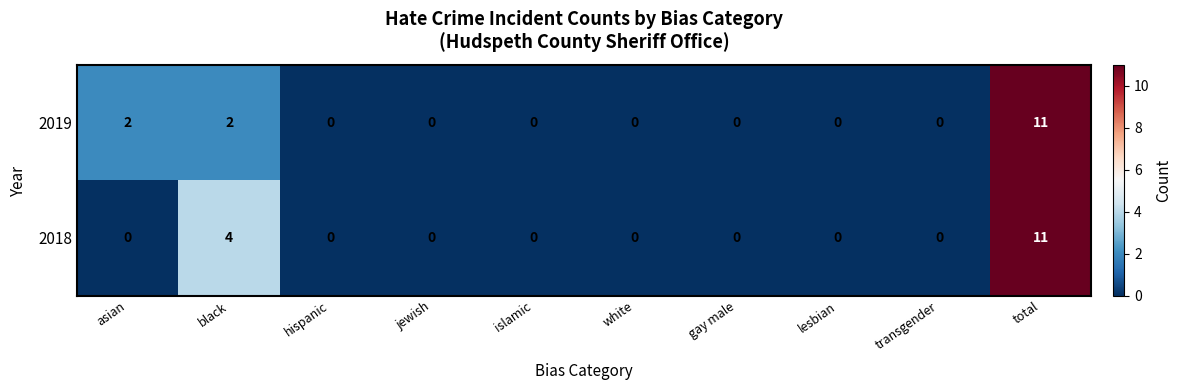

True or false: 2019 has a value of 0 at jewish.

True